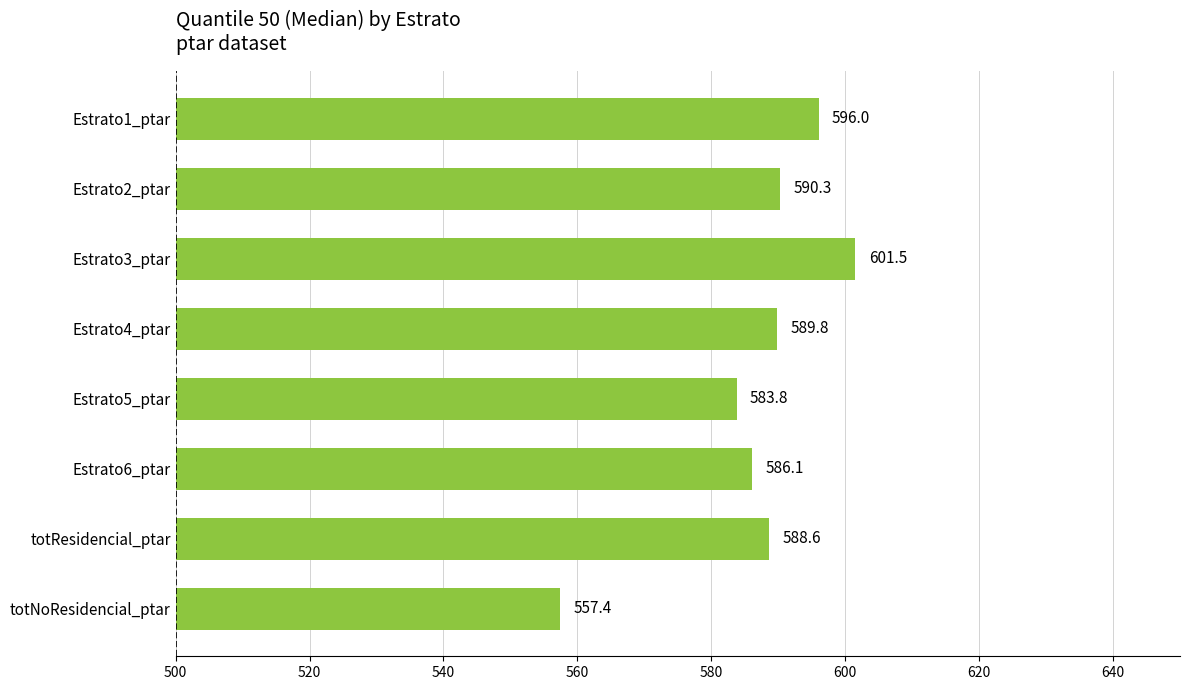

Is it true that the value at totNoResidencial_ptar is 557.4?

True